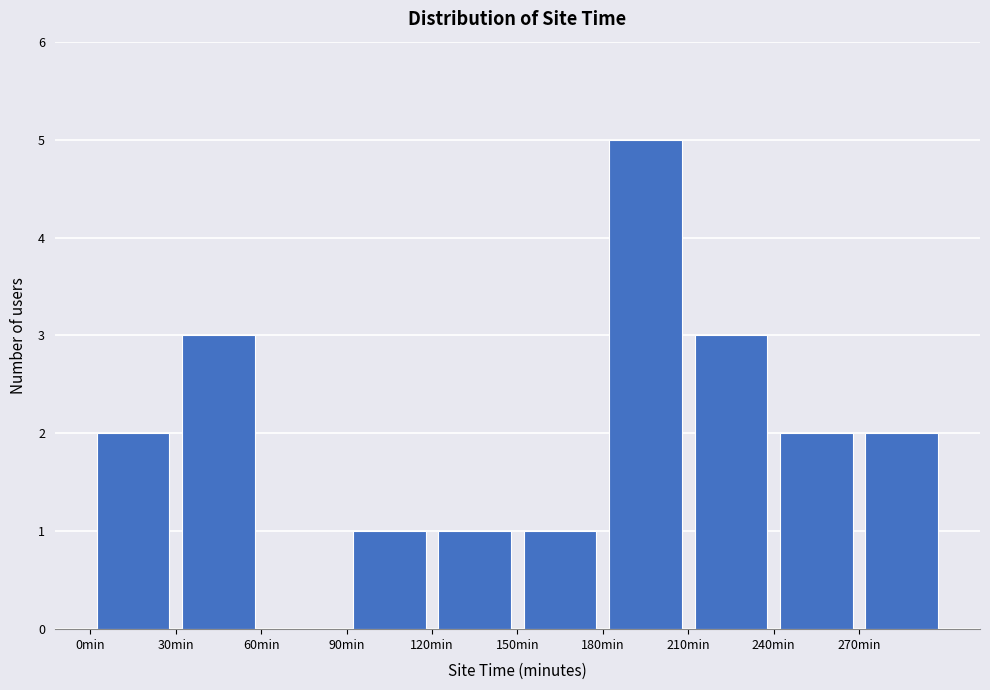

Reading left to right, list every bar in this chart as the range it spans on the x-axis followed by its height. The values are not printed on the chart, so give them approximately, as read against the axis.

0 to 30: 2
30 to 60: 3
60 to 90: 0
90 to 120: 1
120 to 150: 1
150 to 180: 1
180 to 210: 5
210 to 240: 3
240 to 270: 2
270 to 300: 2